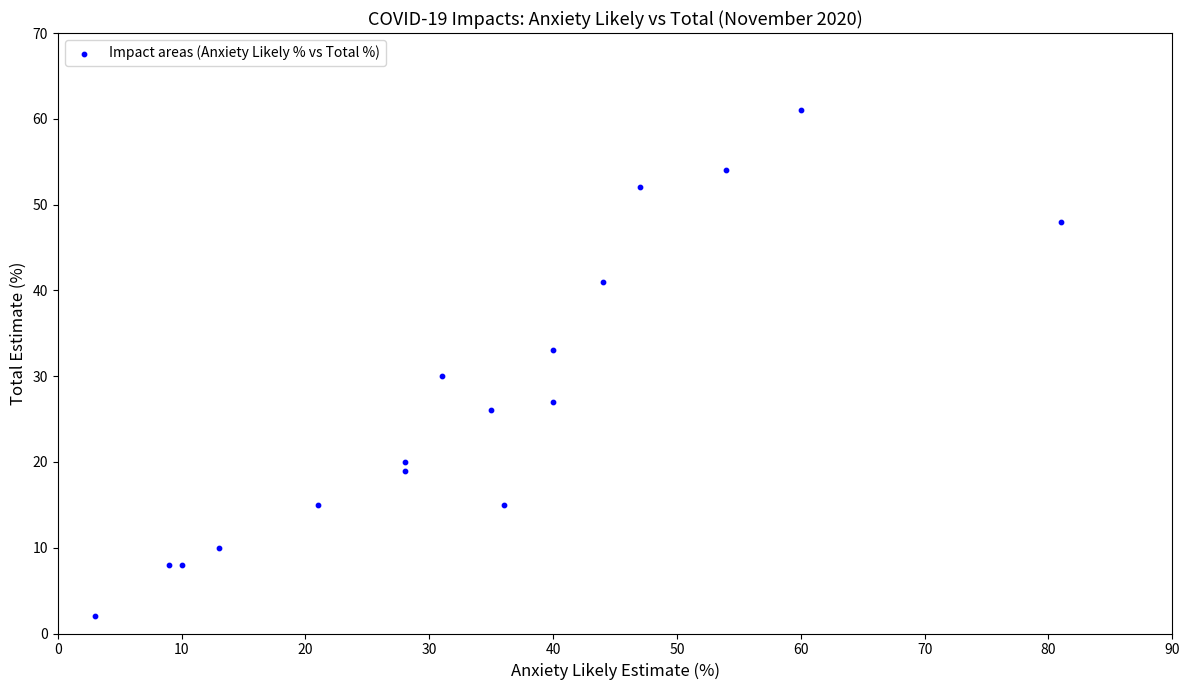

What Y value in the scatter plot is closest to 31?

30